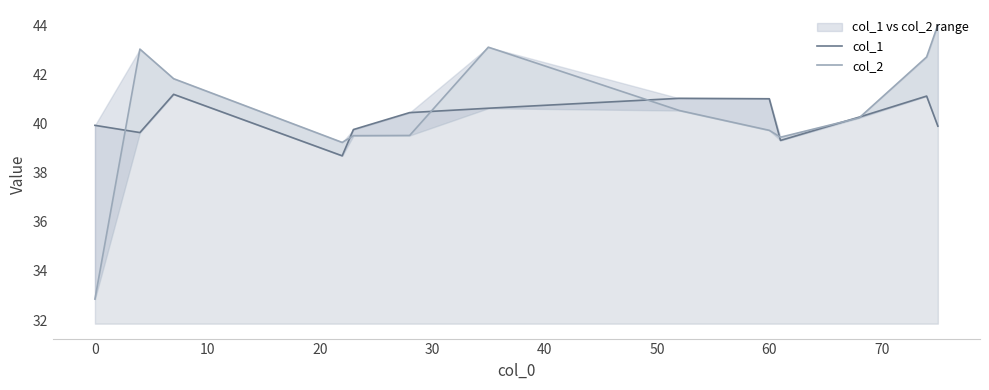

How many data points in col_2 are above 40?

7